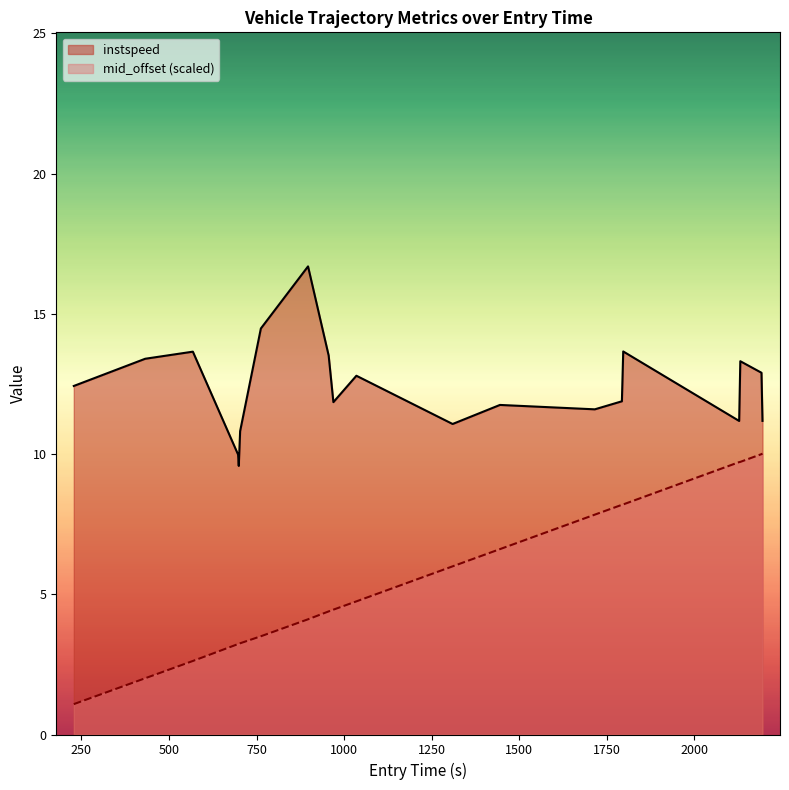

At how many categories does at least one series exceed 15?

1